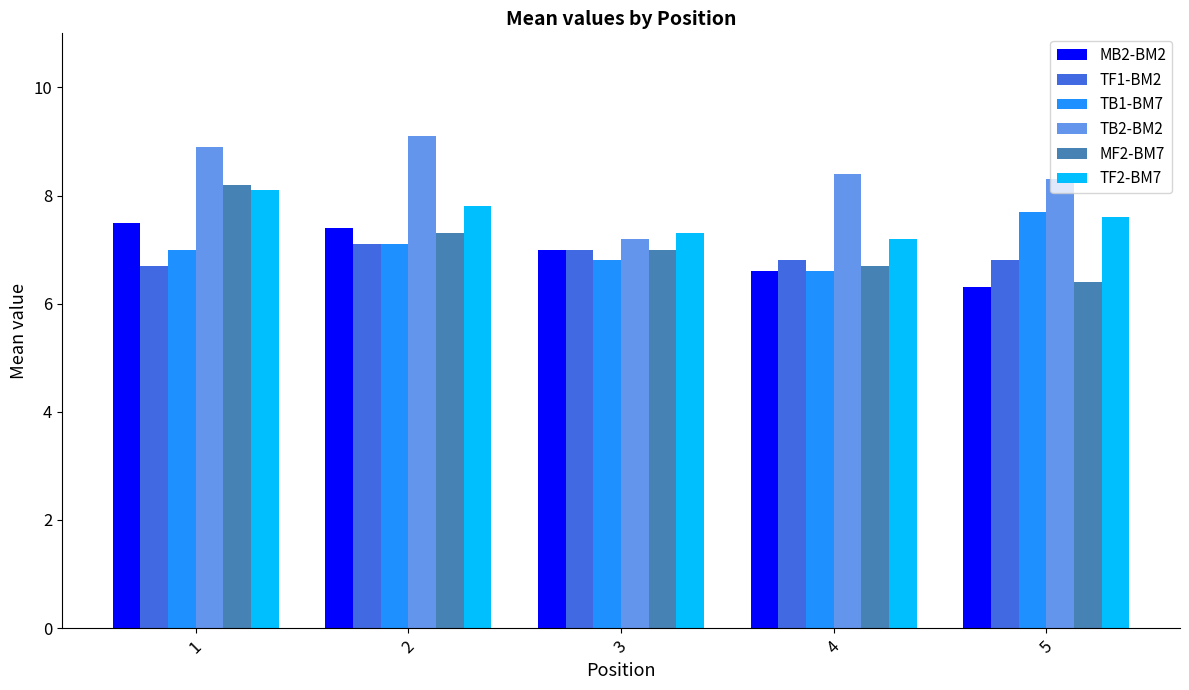

At which label does MB2-BM2 reach its minimum?

5